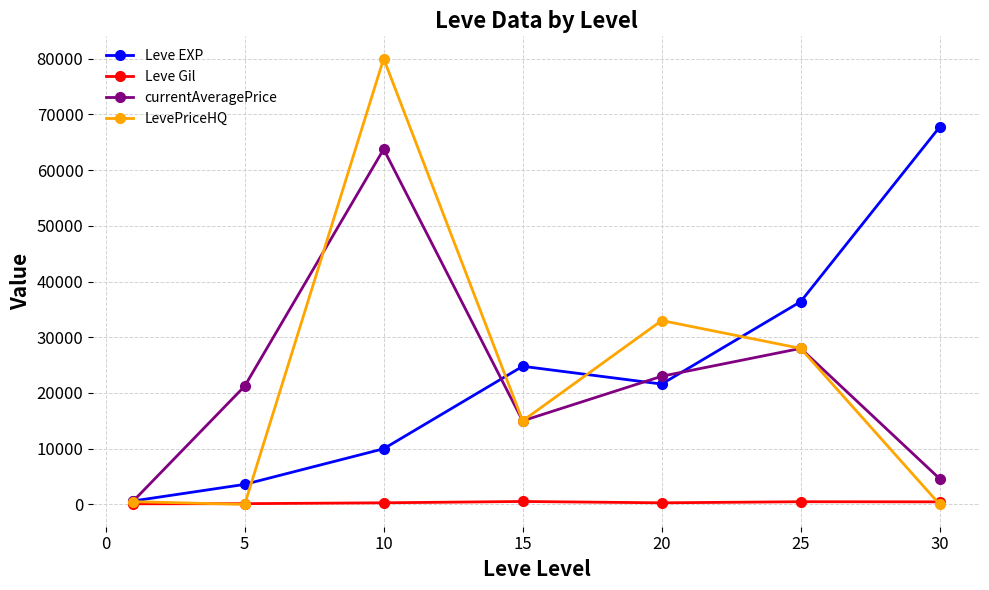

How many categories are shown in the chart?

7